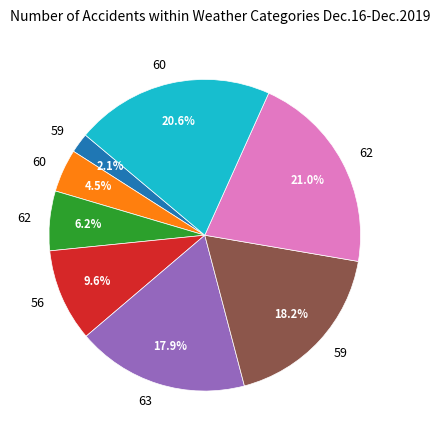

Is there any slice that represents more than half of the pie?

No